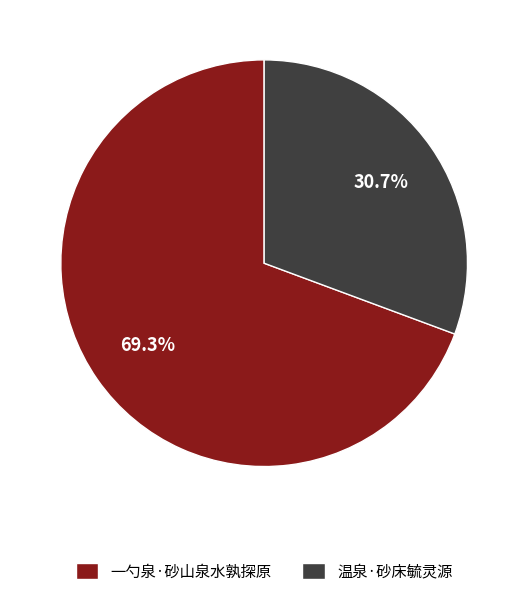

Between 一勺泉·砂山泉水孰探原 and 温泉·砂床毓灵源, which is larger?

一勺泉·砂山泉水孰探原